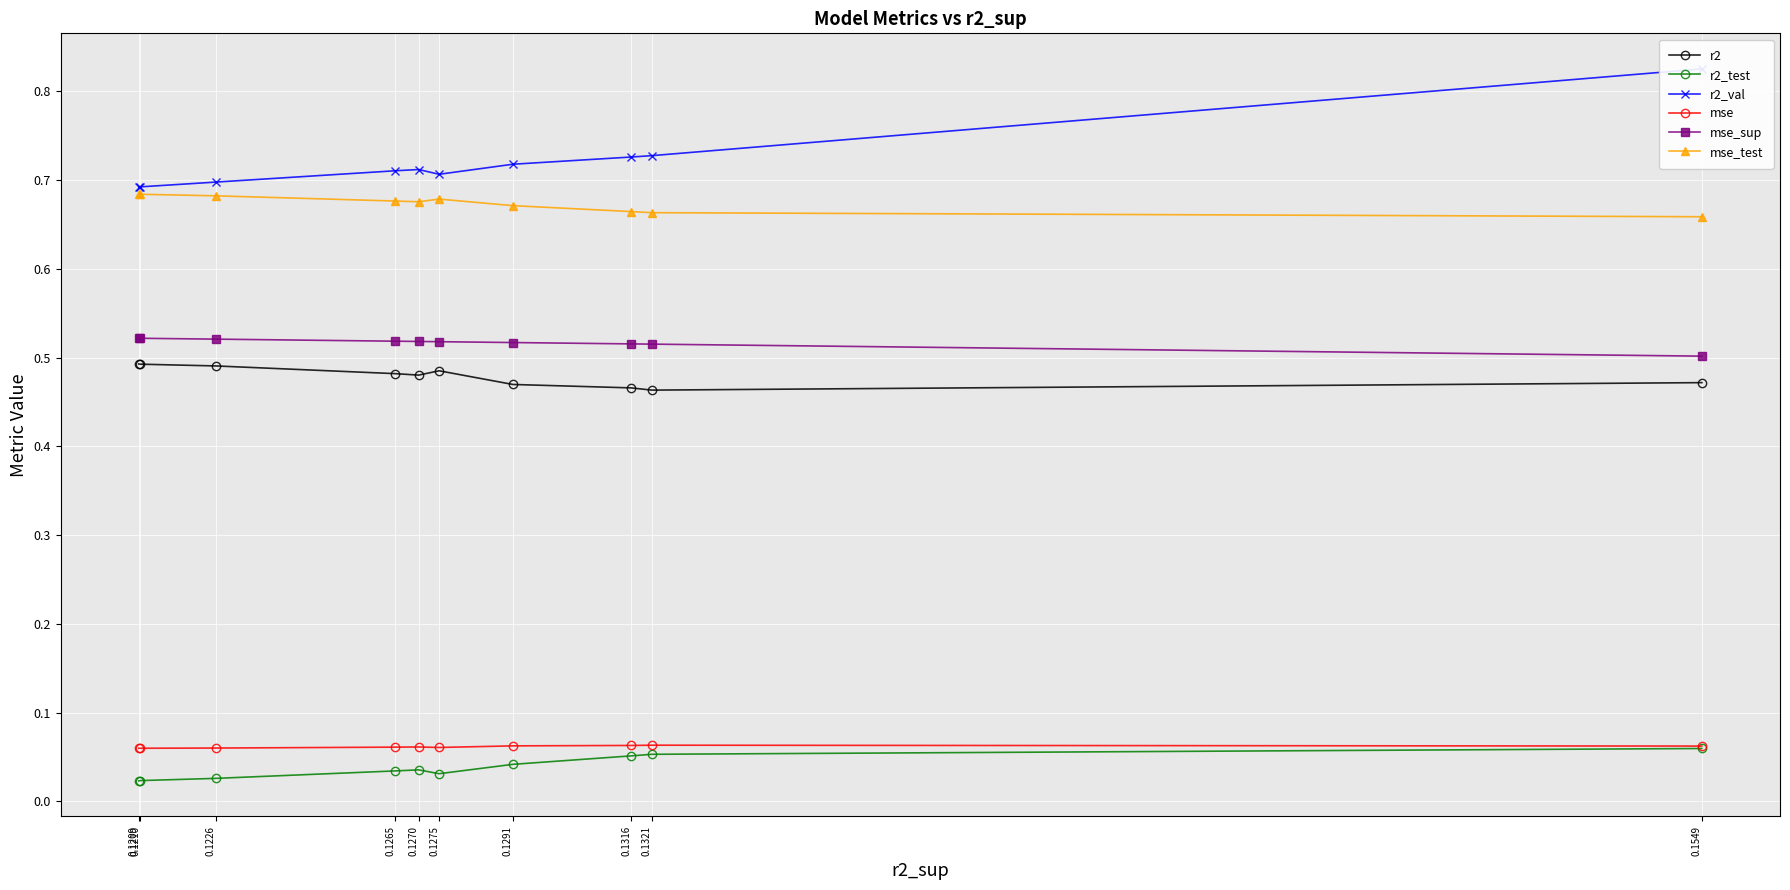

Is this an area chart (filled region under the line)?

No